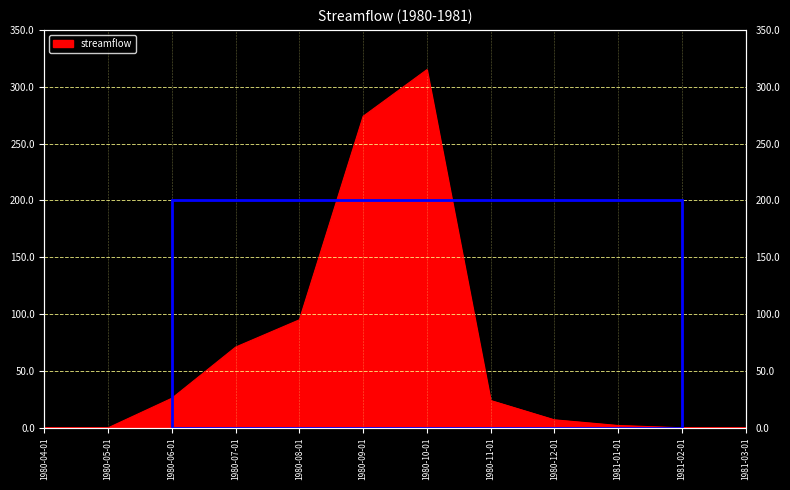

Reading left to right, list all the values displayed in this chart.

1980-04-01=0	1980-05-01=0	1980-06-01=26	1980-07-01=71	1980-08-01=95	1980-09-01=274	1980-10-01=315	1980-11-01=24	1980-12-01=7	1981-01-01=2	1981-02-01=0	1981-03-01=0